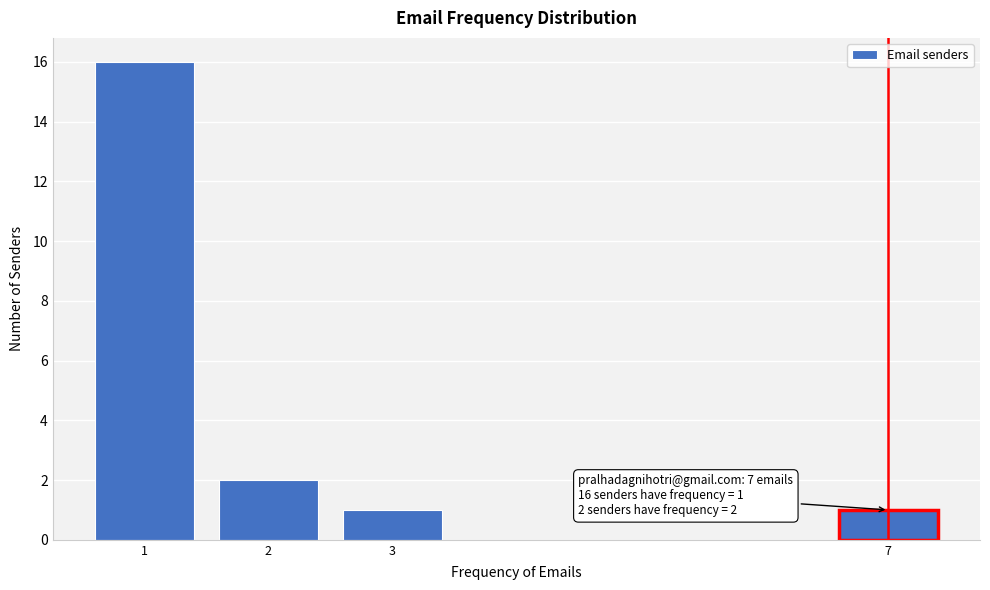

Reading left to right, transcribe all the data shown in this chart.

16	2	1	1